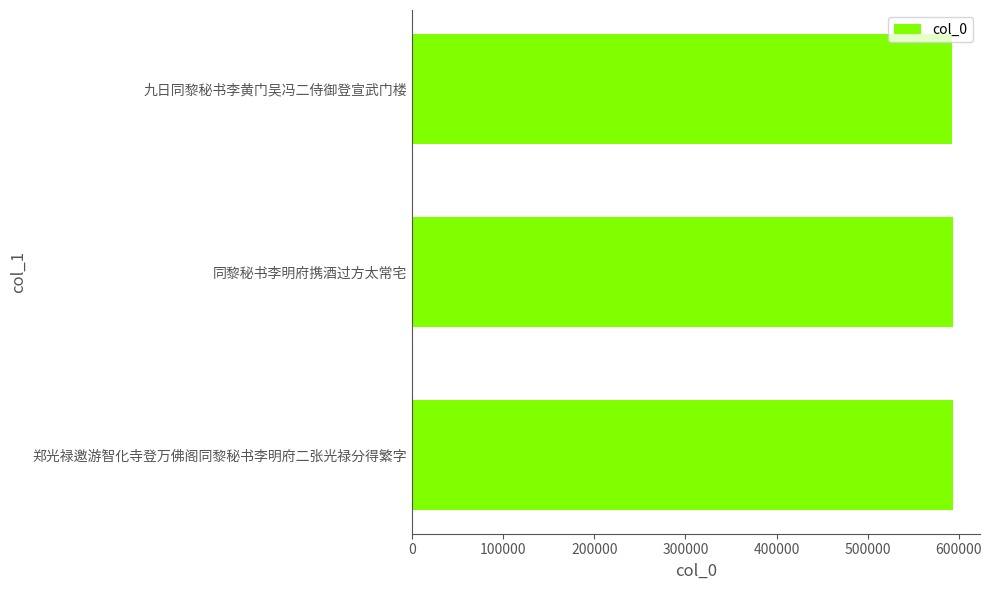

How many values are between 592092 and 593596?

3